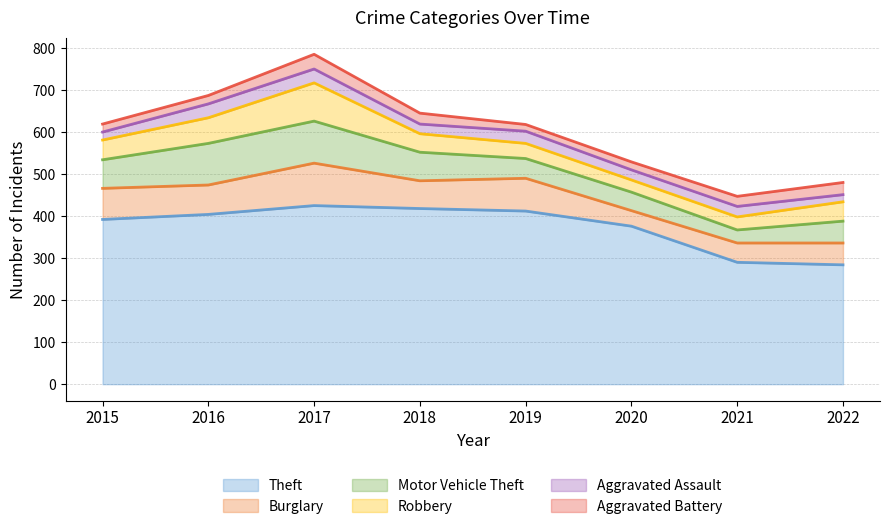

Reading left to right, what are all the values shown in this chart?

Theft: 392	404	425	418	412	376	290	284
Burglary: 74	70	101	66	78	37	46	52
Motor Vehicle Theft: 68	99	100	68	47	44	31	52
Robbery: 47	61	91	44	36	29	31	46
Aggravated Assault: 19	33	33	23	29	24	25	17
Aggravated Battery: 19	20	35	26	16	19	24	29